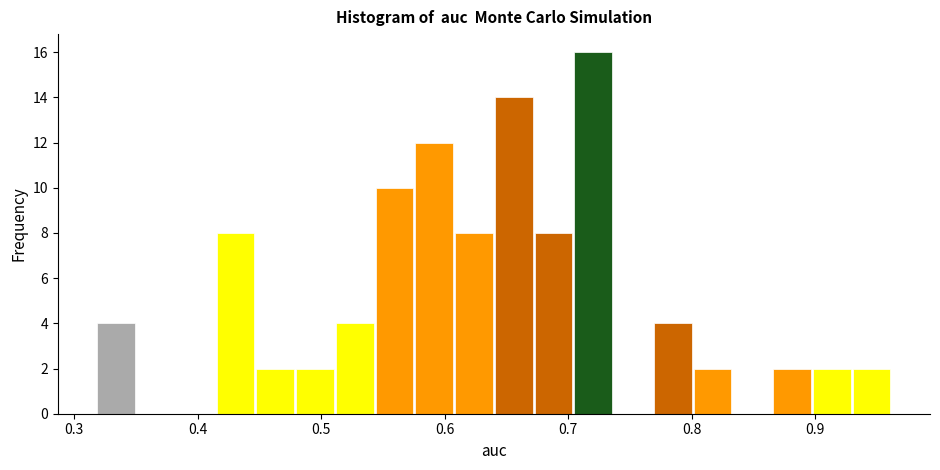

Around what value on the x-axis is the tallest bar? Give the approximate position of its centre, as read against the axis.

0.72